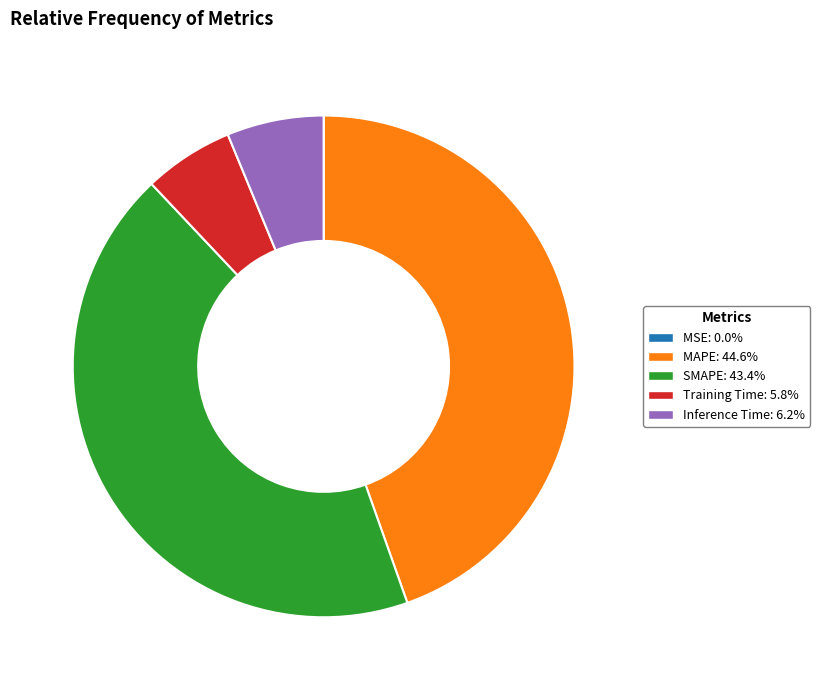

What is the largest slice in the pie chart?

MAPE